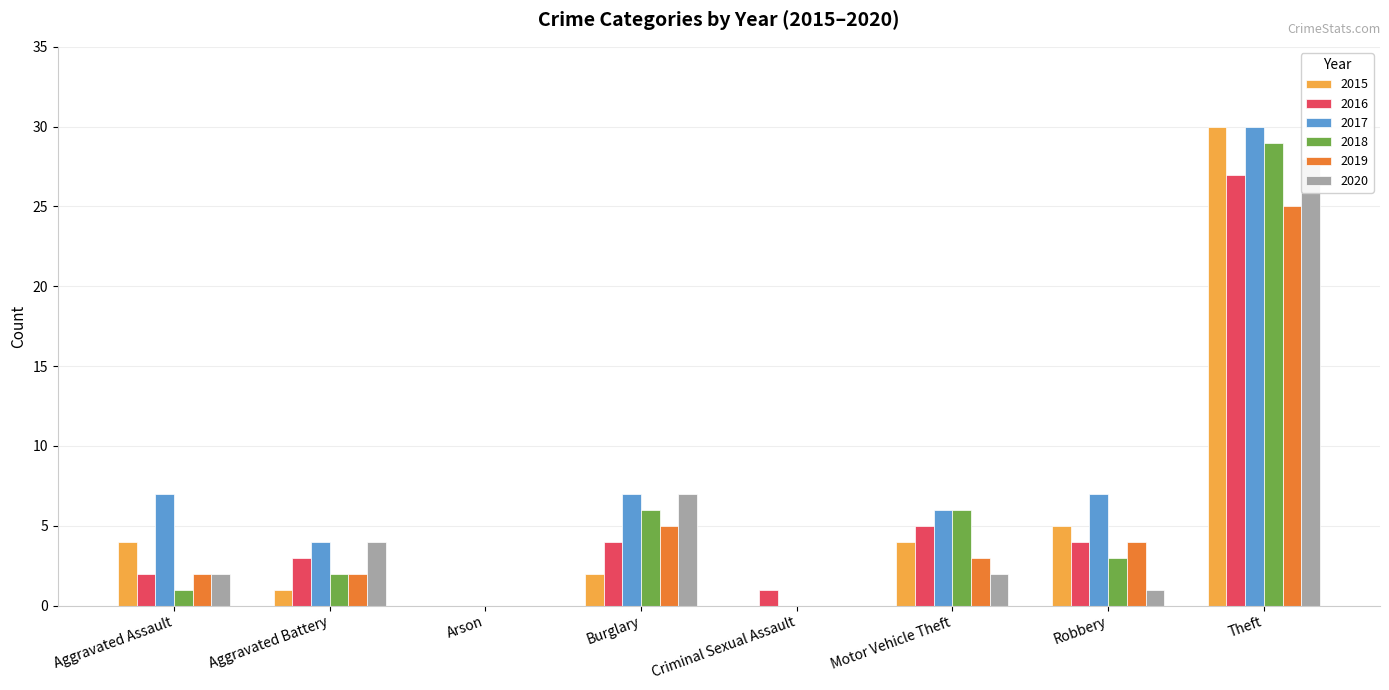

Which series has the widest spread of values?

2015